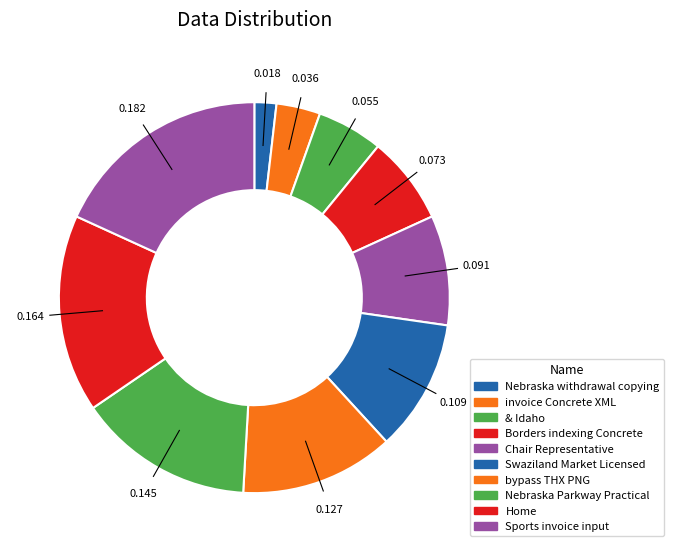

Count the number of slices in the pie.

10